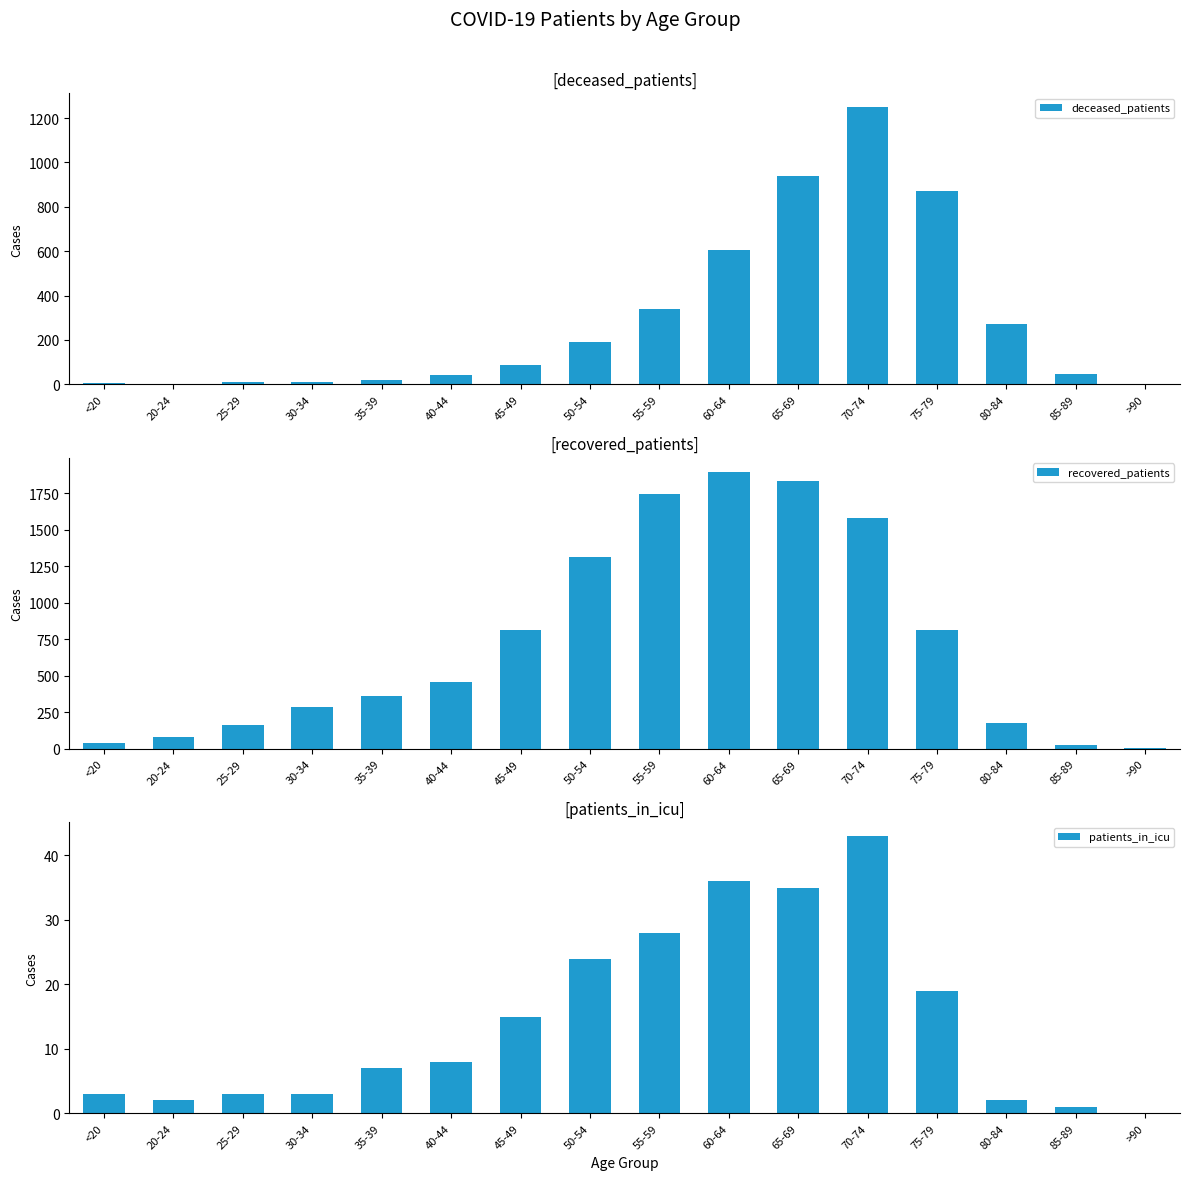

What is the difference between the patients_in_icu values at 40-44 and >90?

8